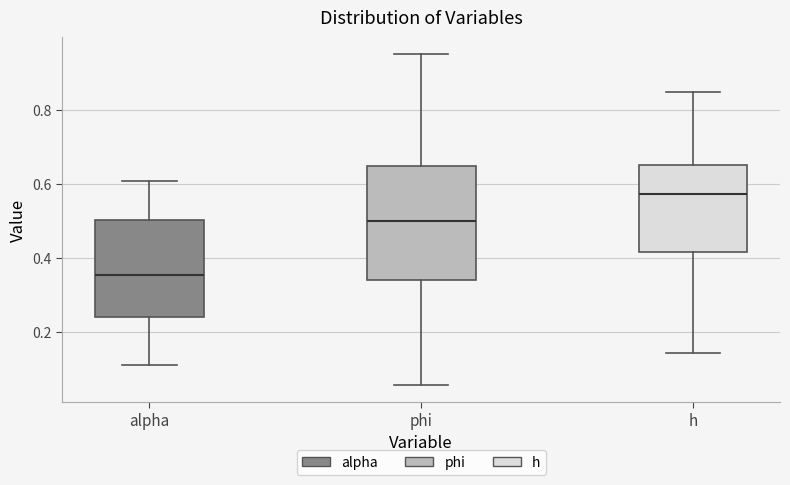

Which box is the tallest, from its lower edge to its upper edge?

phi